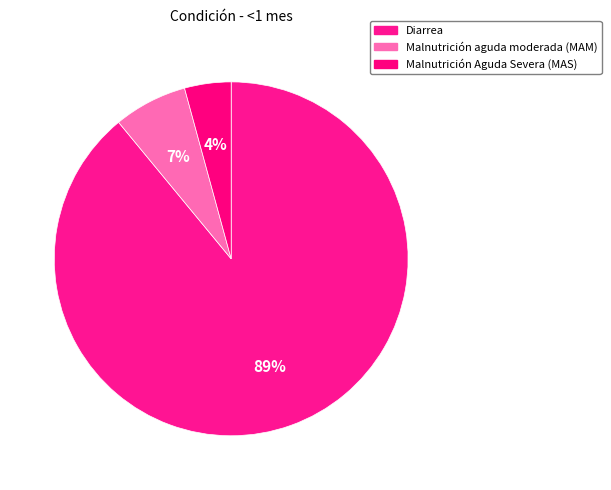

How many slices are in this pie chart?

3